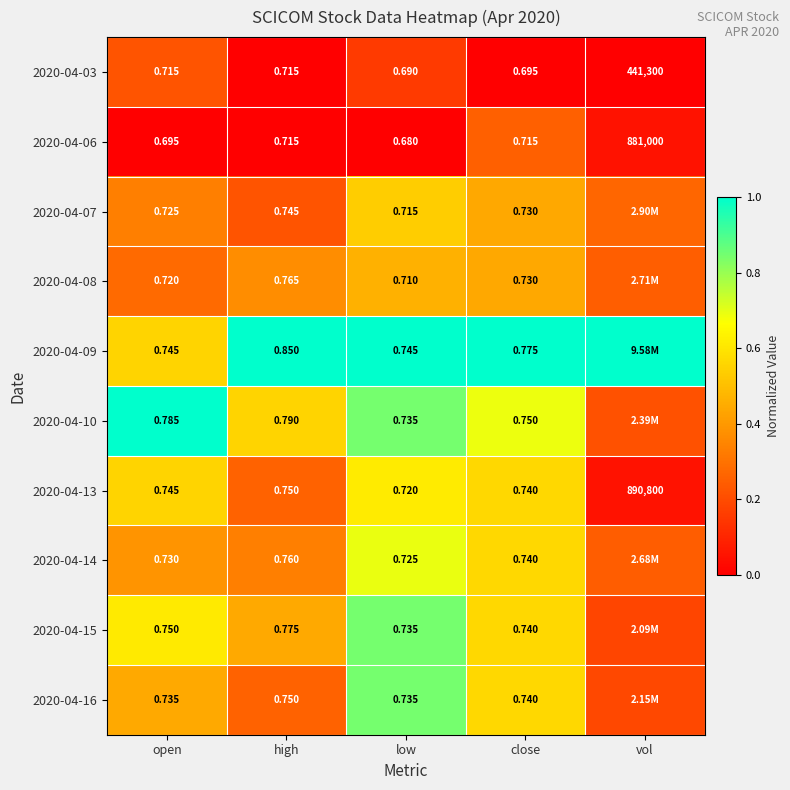

Is the value of 2020-04-03 at vol greater than the value of 2020-04-15 at open?

Yes